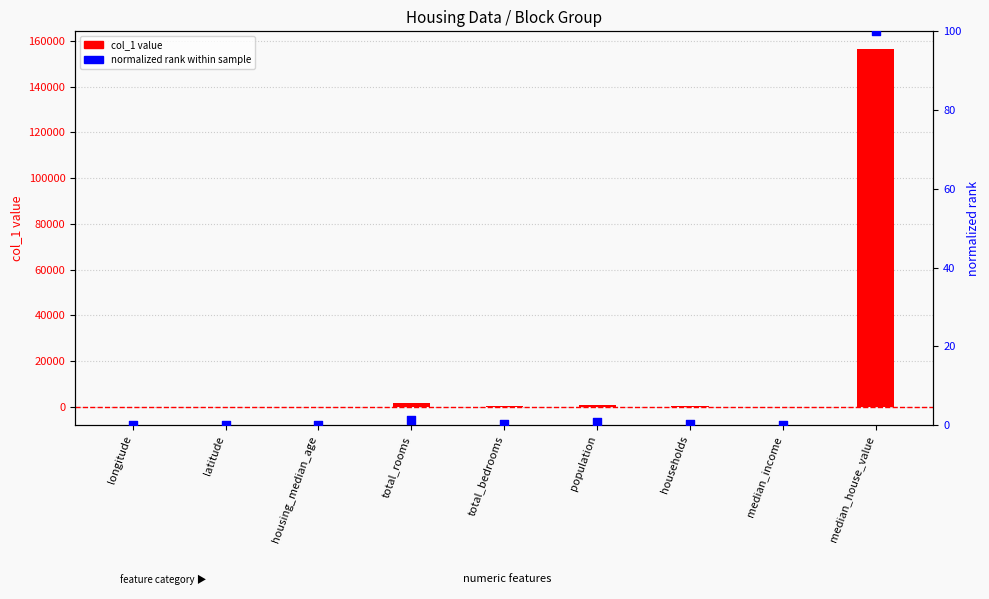

At which category is the sum across all series the highest?

median_house_value